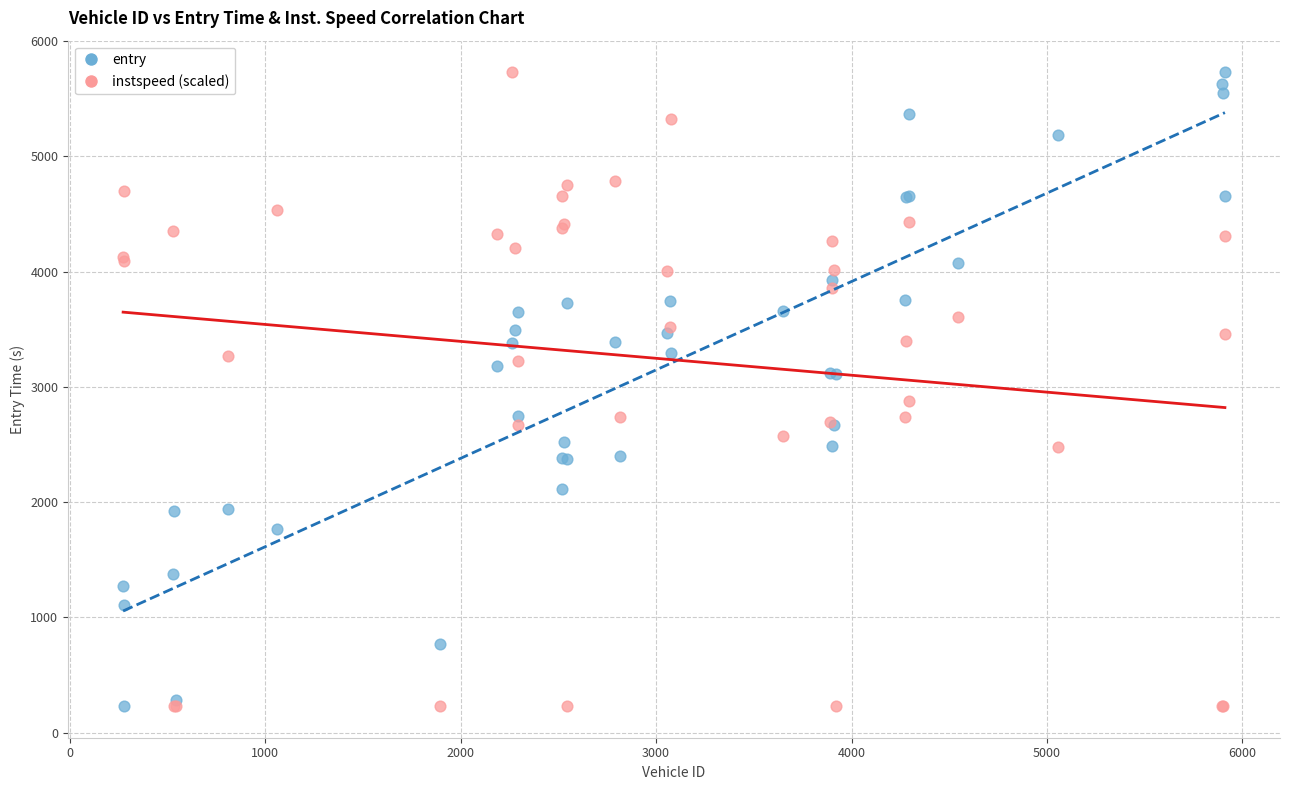

What are all the series names shown in the legend?

entry, instspeed (scaled)